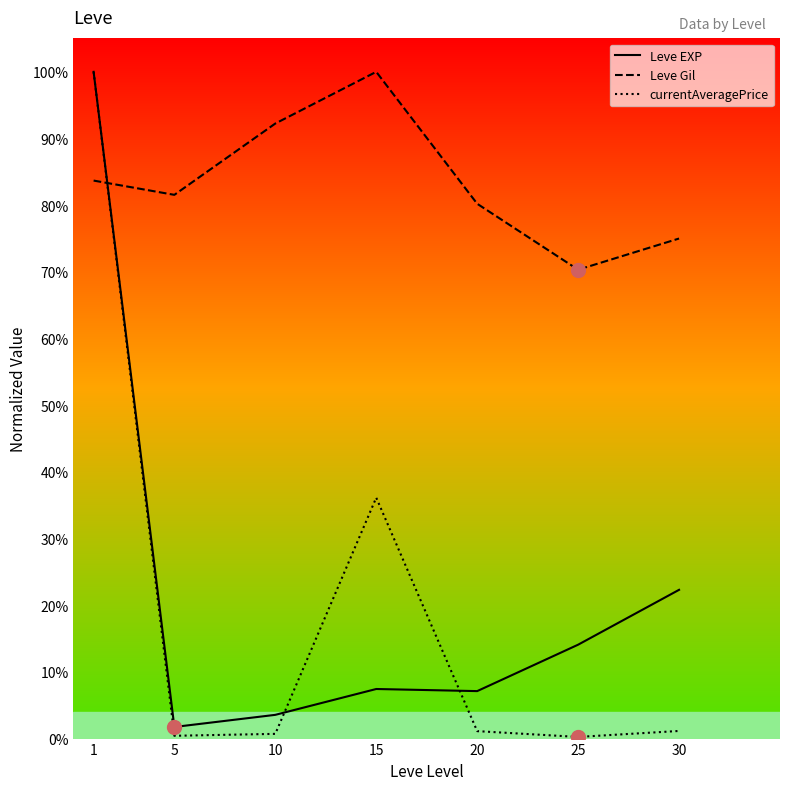

In Leve Gil, how many points are lower than both neighbors (excluding endpoints)?

2